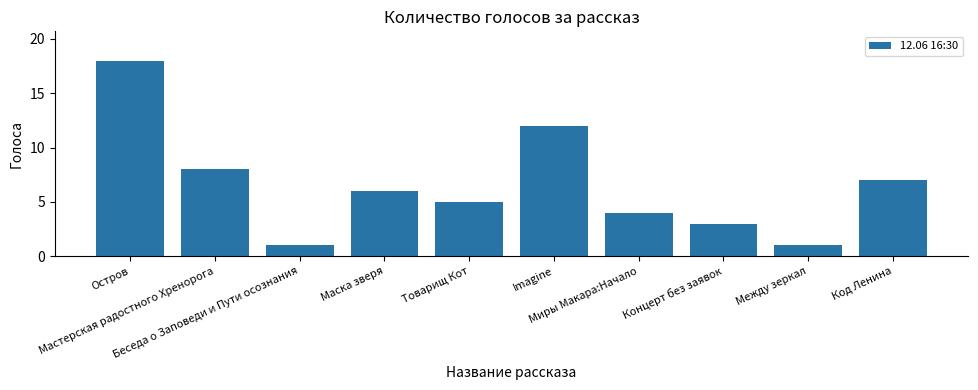

What is the greatest value displayed?

18